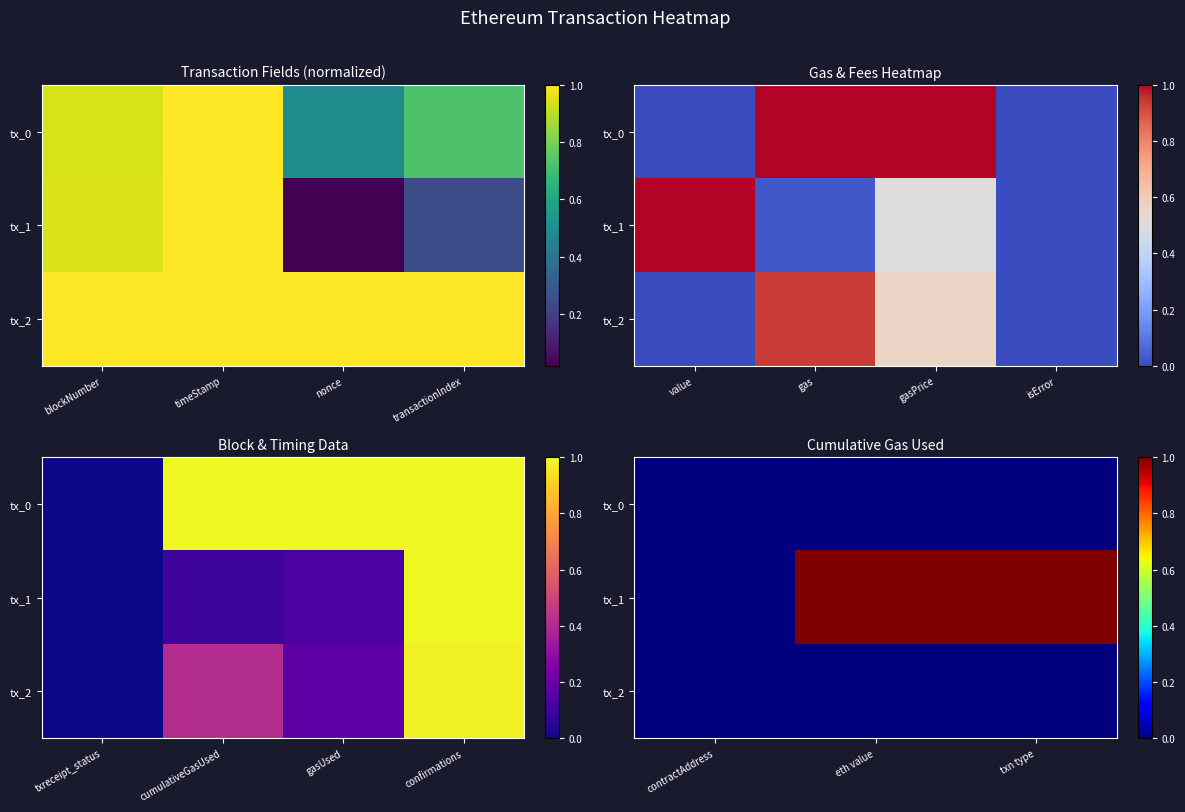

Between contractAddress and txn type, which series saw the biggest shift?

tx_1